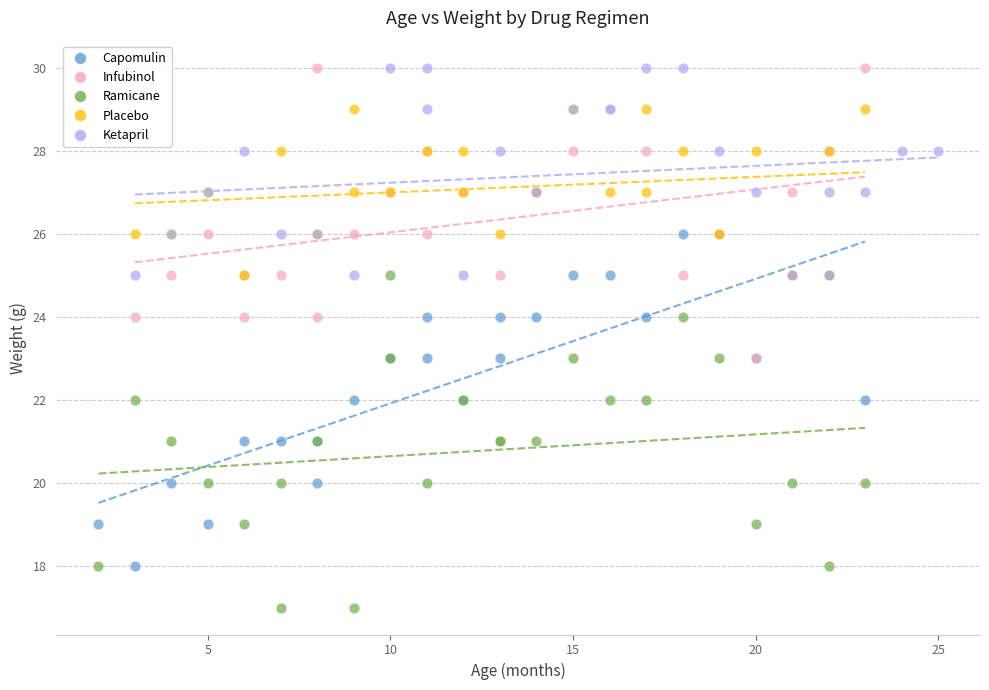

Which series contains the lowest Y value?

Ramicane